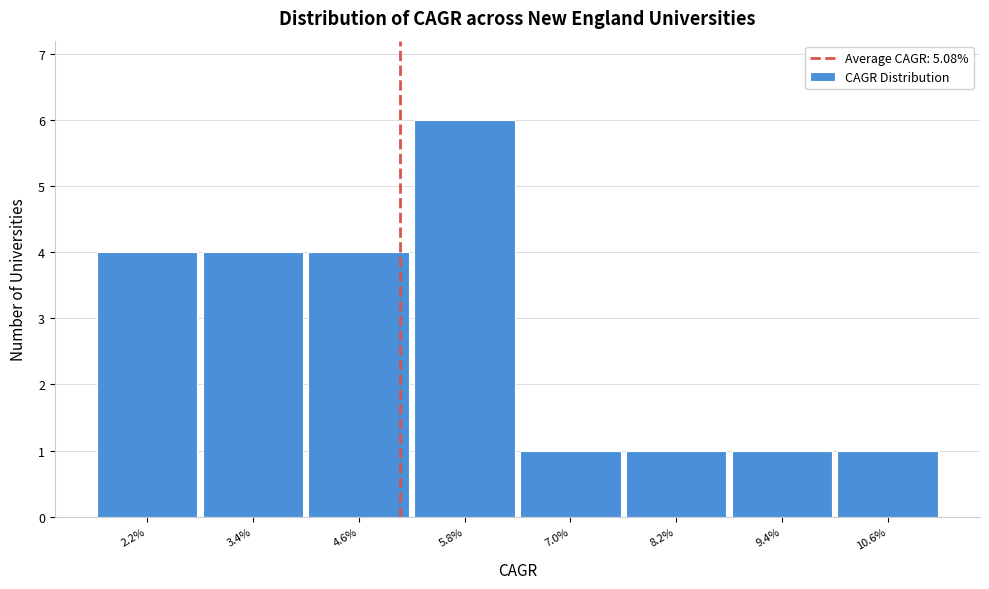

Reading left to right, what are all the values shown in this chart?

4	4	4	6	1	1	1	1